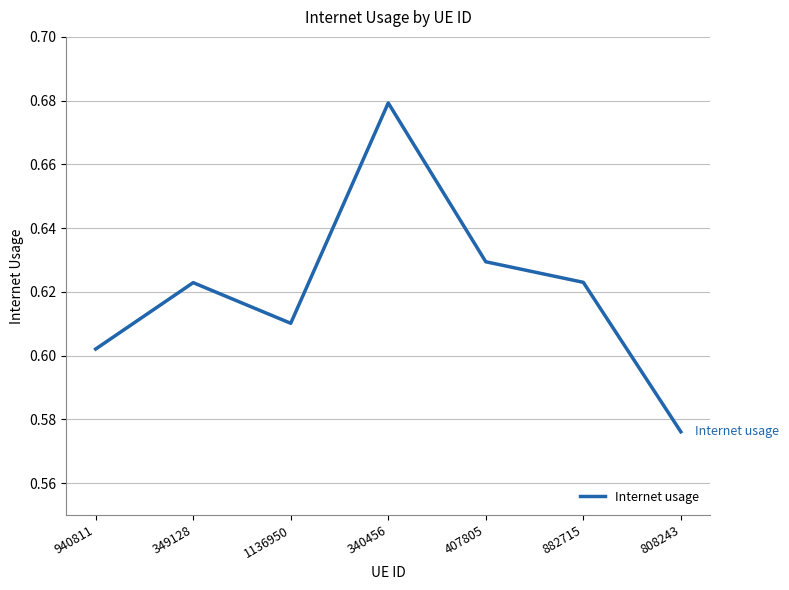

What position from the left is 349128?

2